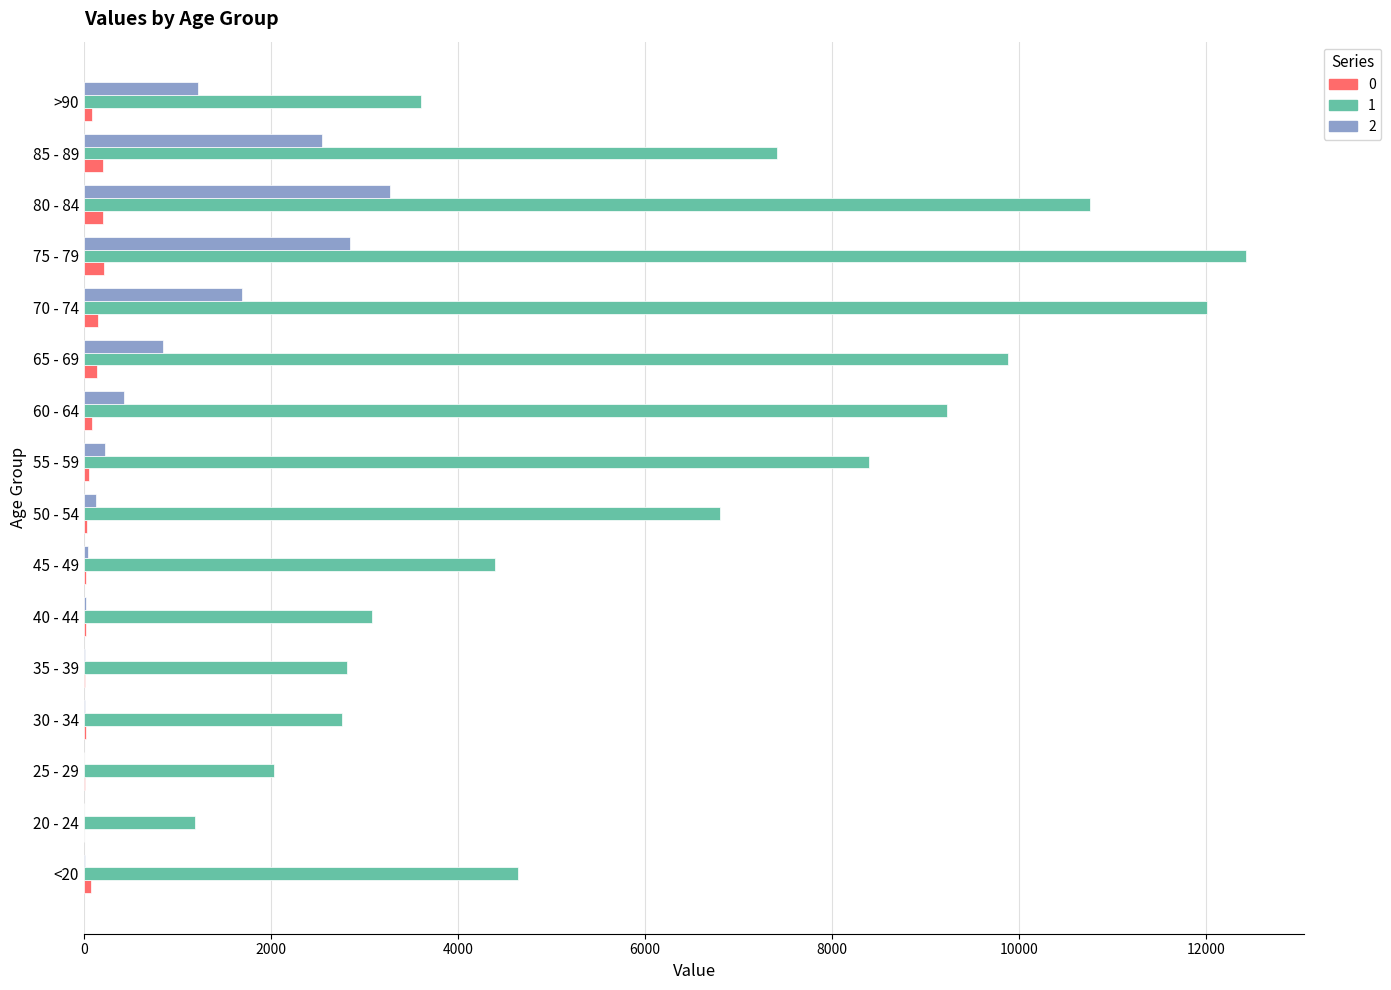

Which category has the highest value in the 1 series?

75 - 79